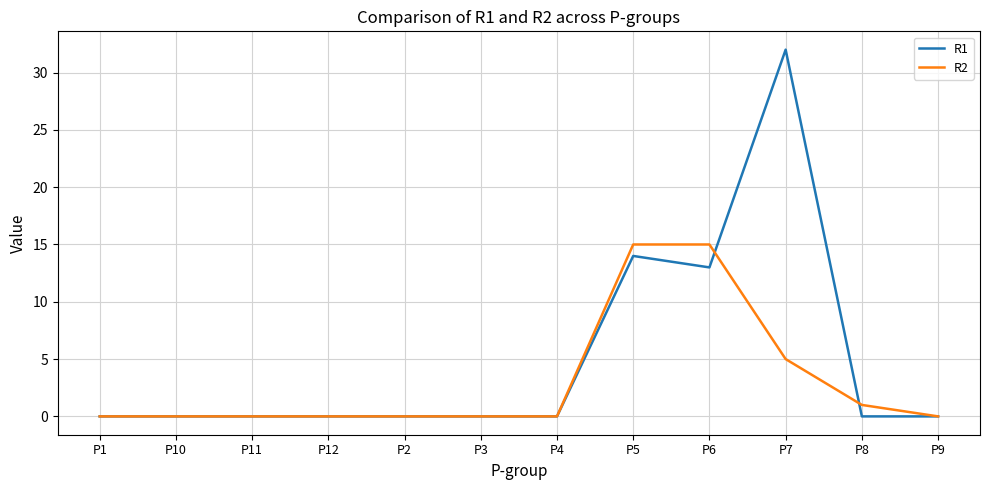

Reading right to left, what are all the values shown in this chart?

R1: P9=0	P8=0	P7=32	P6=13	P5=14	P4=0	P3=0	P2=0	P12=0	P11=0	P10=0	P1=0
R2: P9=0	P8=1	P7=5	P6=15	P5=15	P4=0	P3=0	P2=0	P12=0	P11=0	P10=0	P1=0